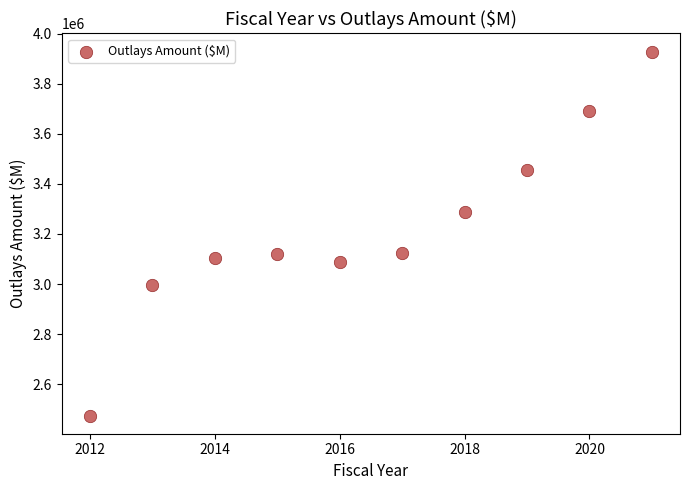

What is the range of X values (max minus min)?

9.0